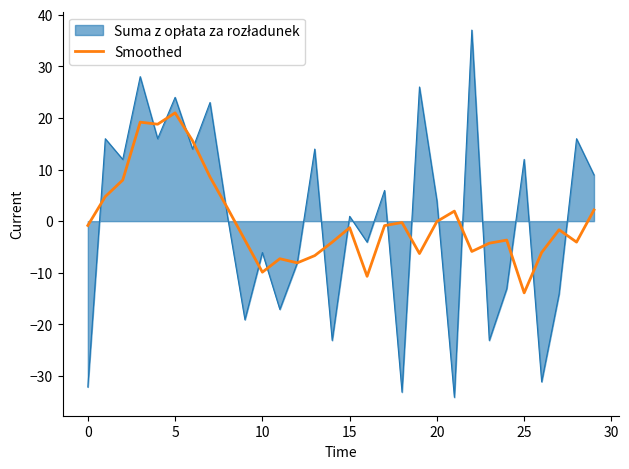

What is the maximum value shown in the chart?

37.0